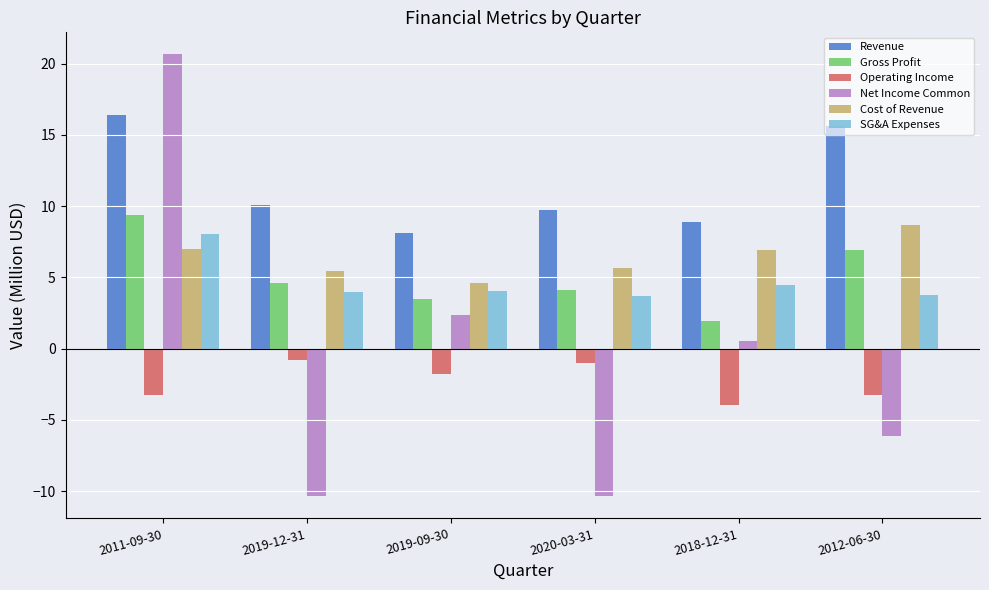

Rank the series at 2012-06-30 from highest to lowest value.

Revenue, Cost of Revenue, Gross Profit, SG&A Expenses, Operating Income, Net Income Common